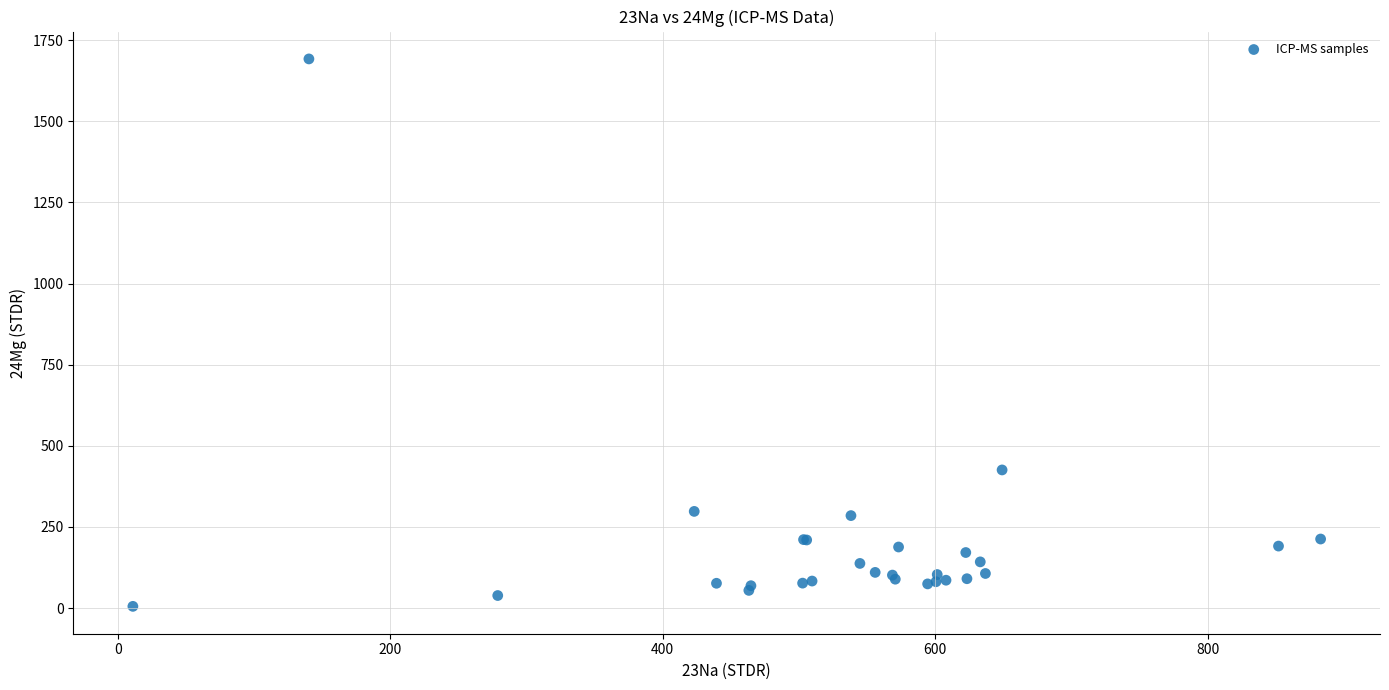

What Y value in the scatter plot is closest to 848?

425.8